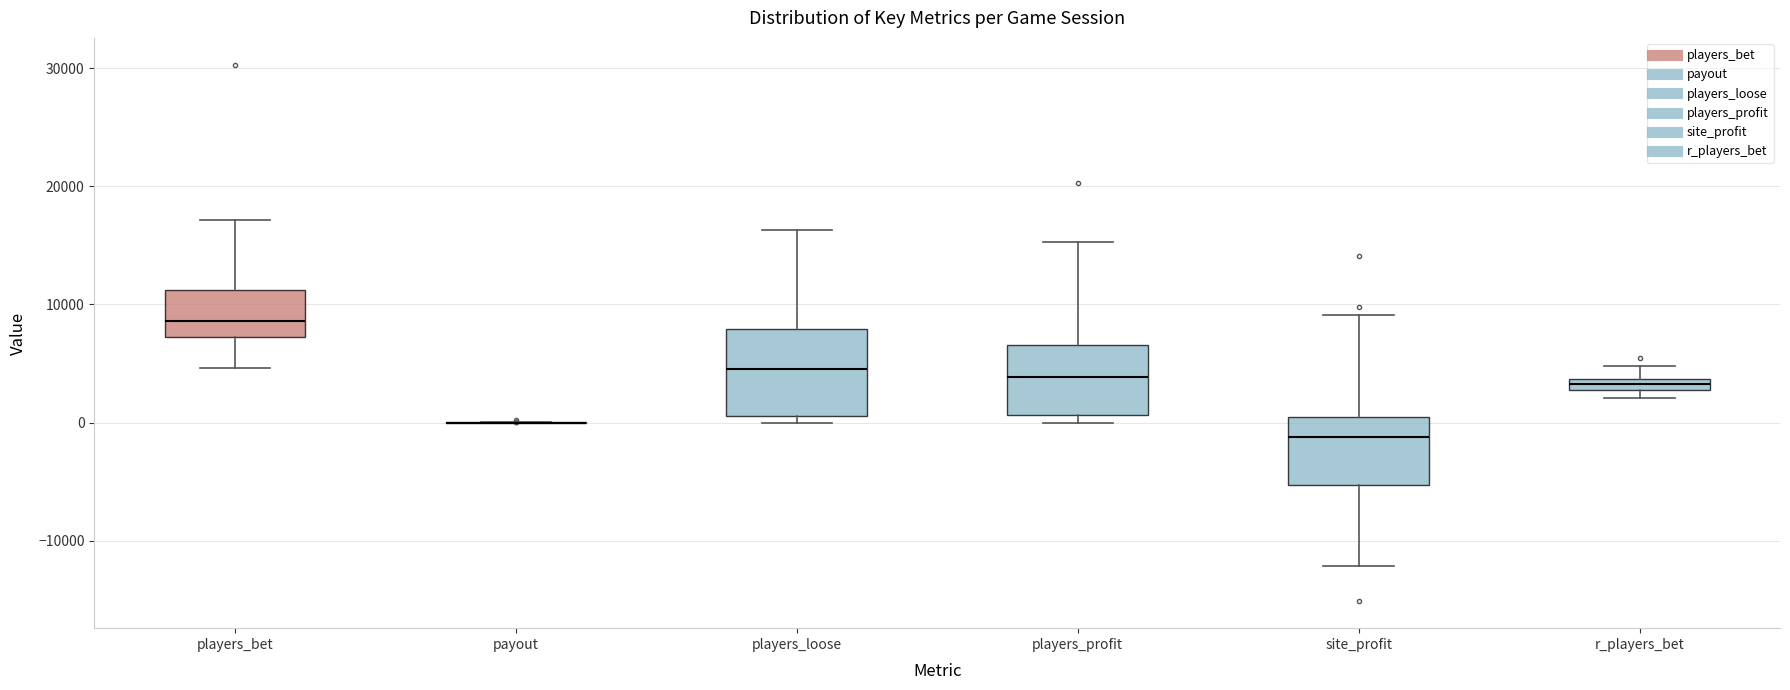

Which box is the tallest, from its lower edge to its upper edge?

players_loose